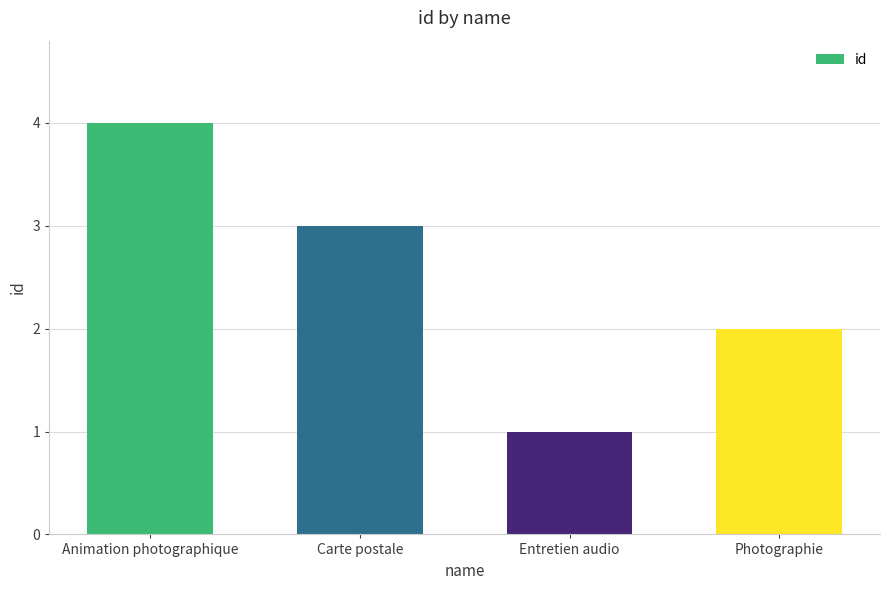

Rank the categories by value from highest to lowest.

Animation photographique, Carte postale, Photographie, Entretien audio